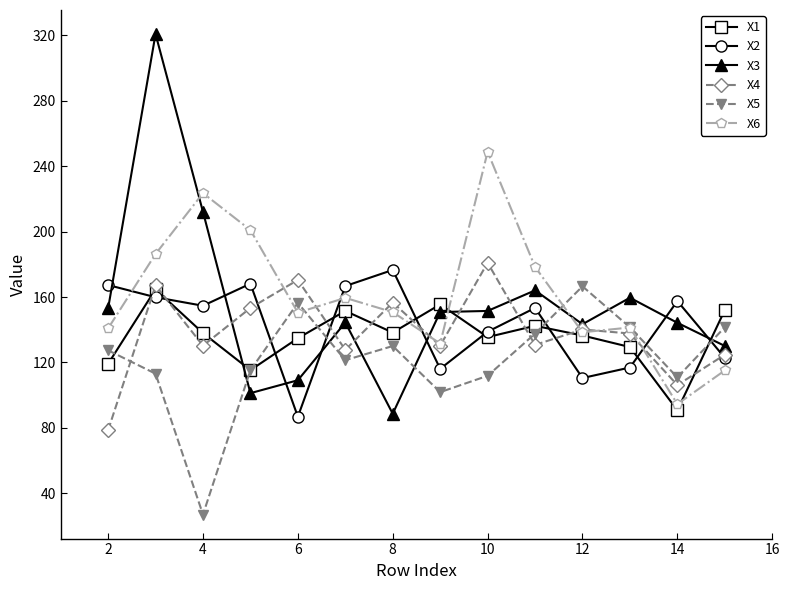

What is the smallest value displayed?

27.1